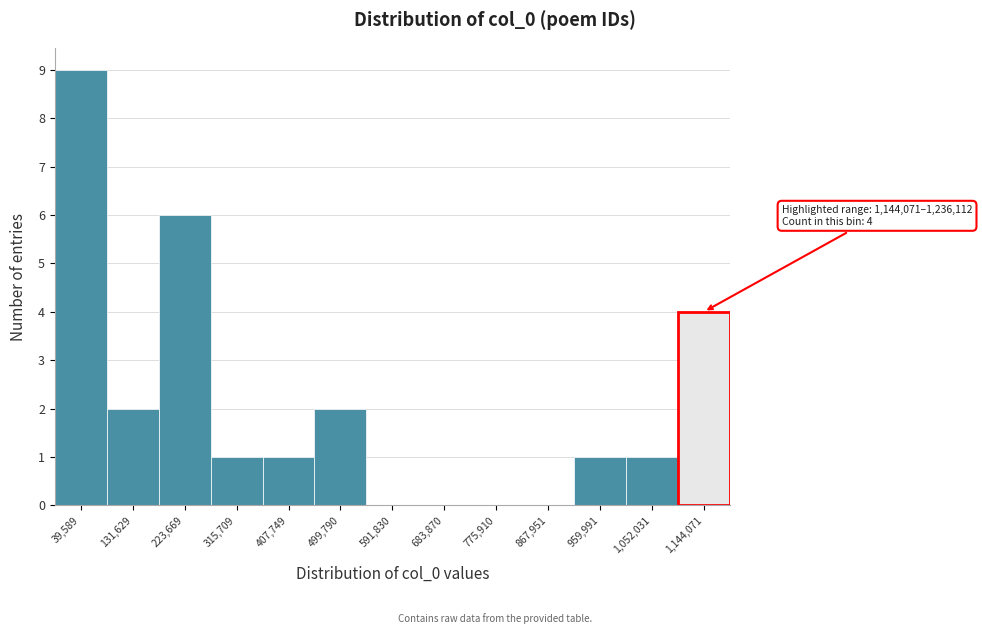

Reading left to right, transcribe all the data shown in this chart.

39,589=9	131,629=2	223,669=6	315,709=1	407,749=1	499,790=2	591,830=0	683,870=0	775,910=0	867,951=0	959,991=1	1,052,031=1	1,144,071=4